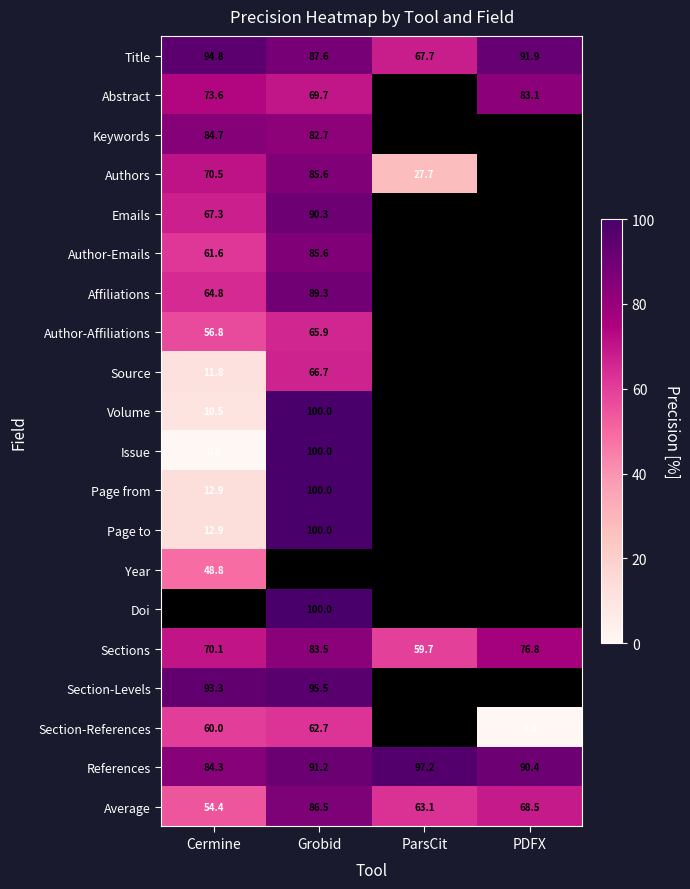

At how many categories does at least one series exceed 91?

4